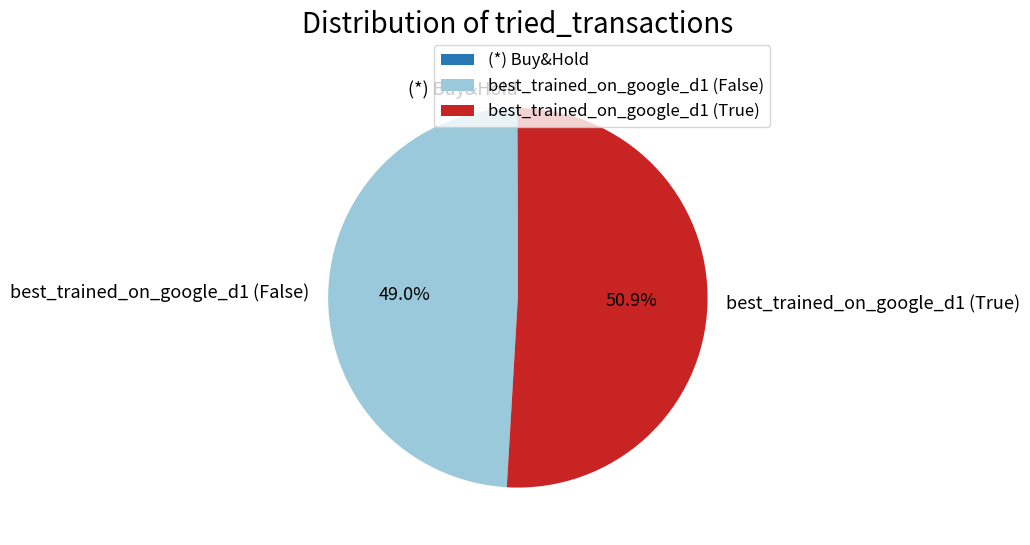

How much of the chart is everything except best_trained_on_google_d1 (True)?

49.1%